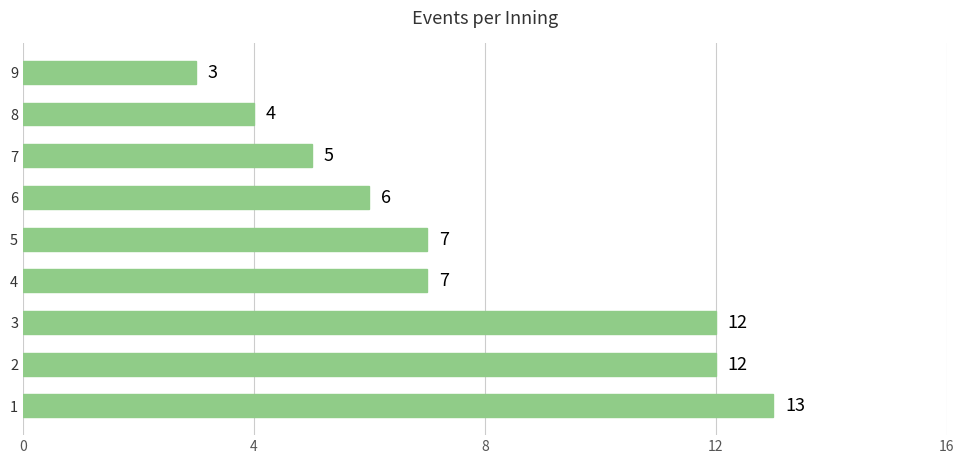

What is the smallest value displayed?

3